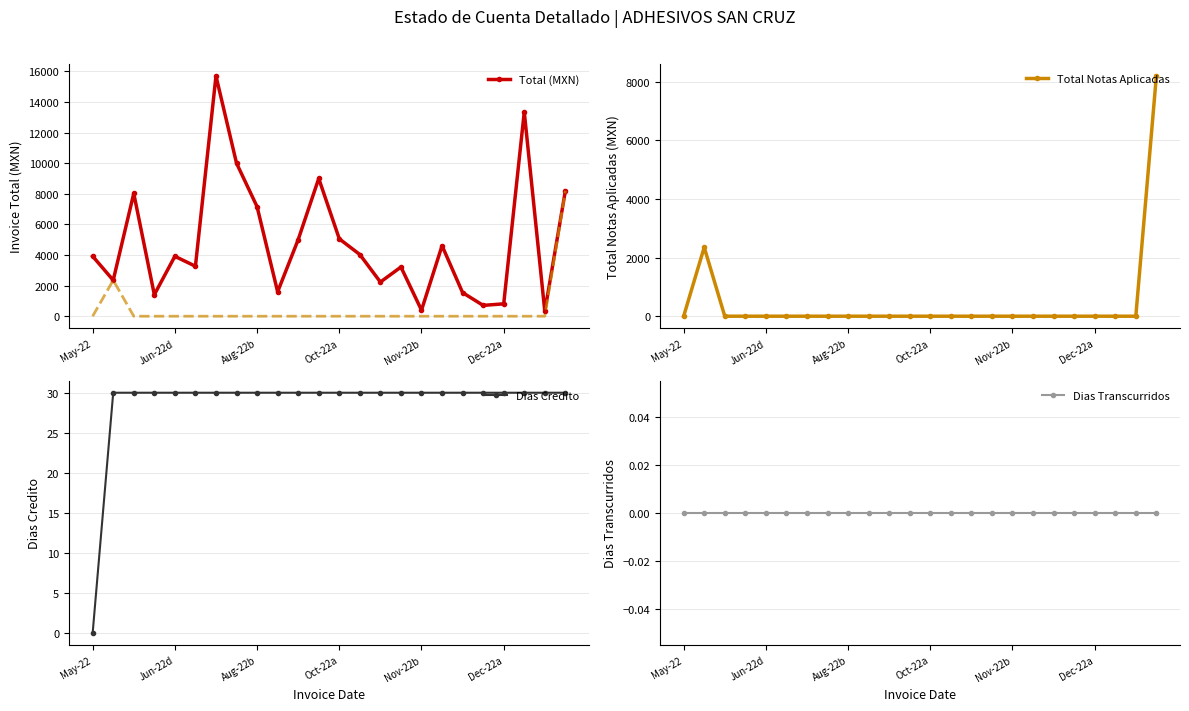

True or false: Total Notas Aplicadas has more than 0 interior local peaks.

True